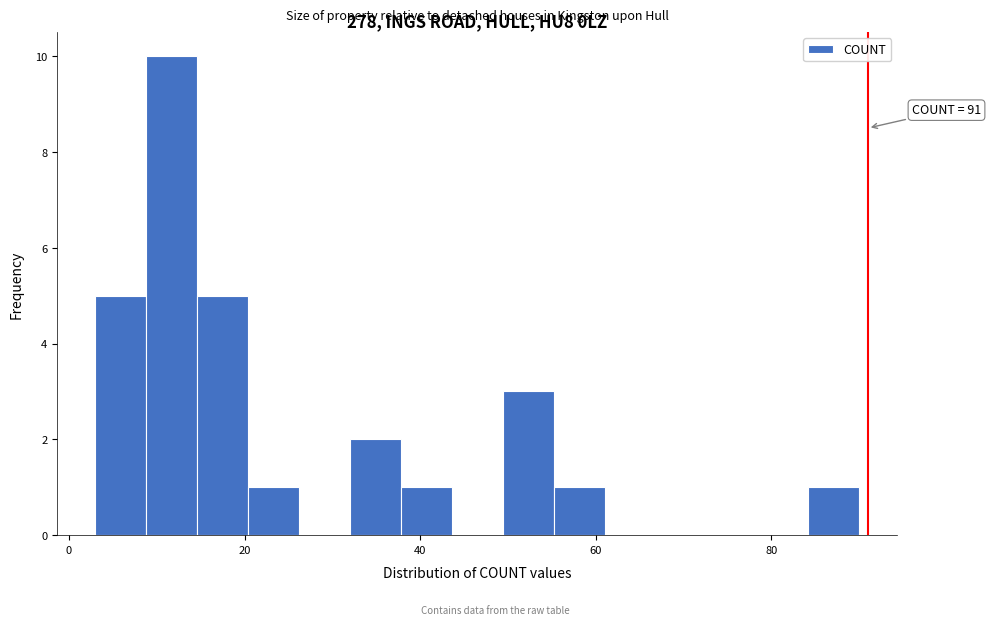

Read against the x-axis, roughly where is the centre of the tallest bar?

12